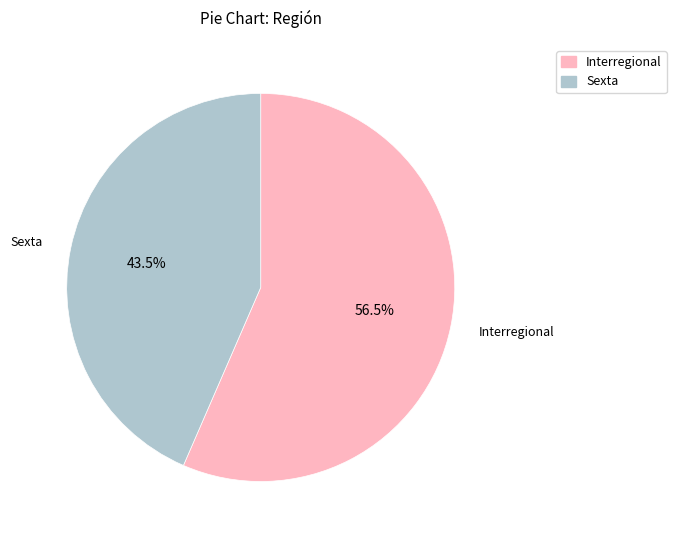

Rank the categories by value from lowest to highest.

Sexta, Interregional